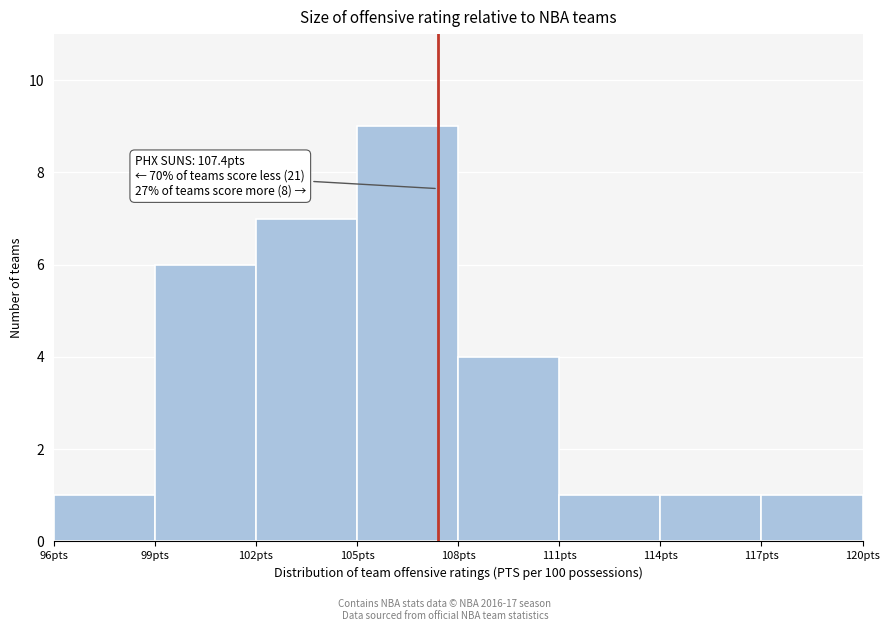

Which range on the x-axis has the tallest bar?

105 to 108